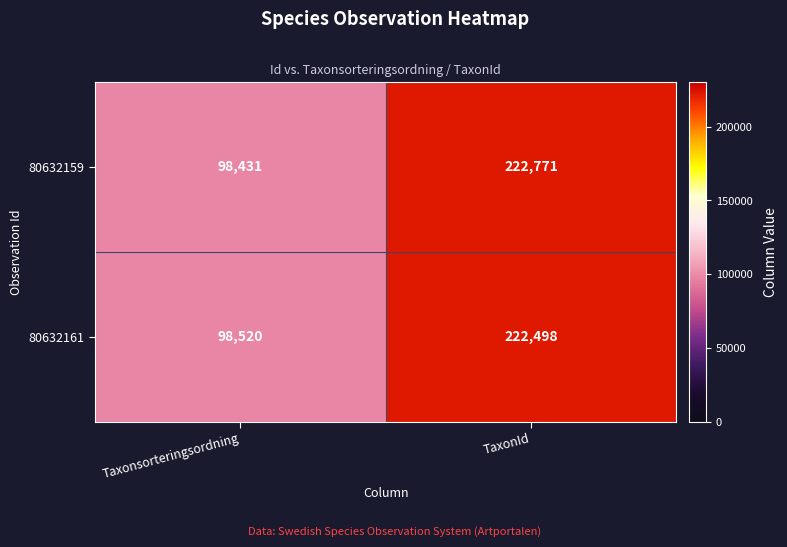

What is the difference between the maximum and minimum values in the 80632159 series?

124340